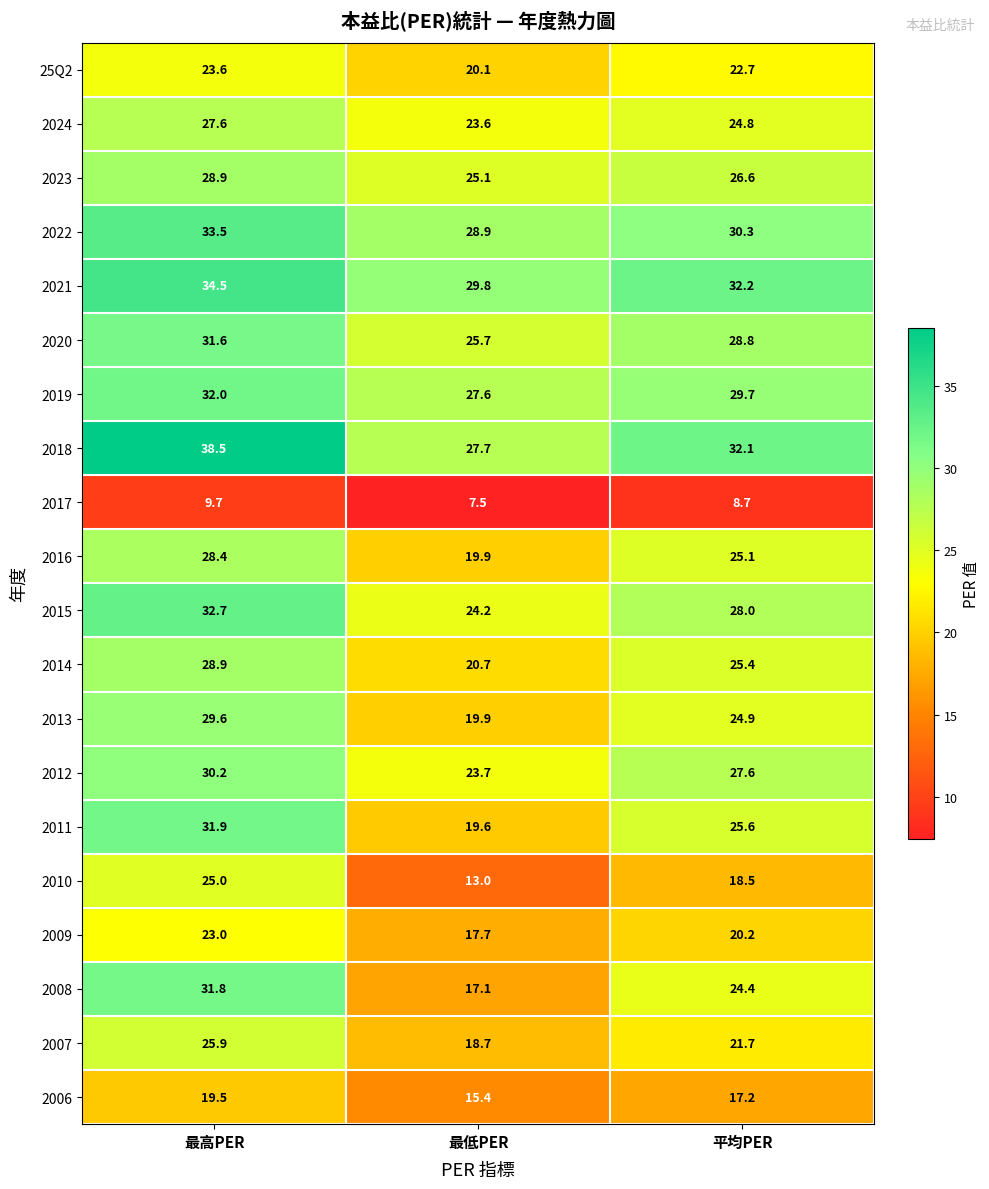

How many distinct data groups are displayed?

20